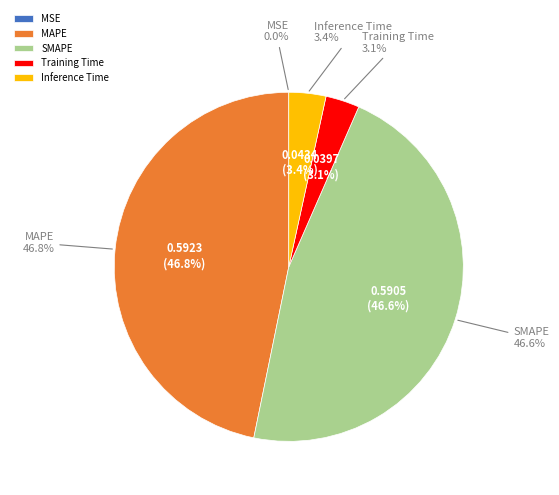

Count the number of slices in the pie.

5